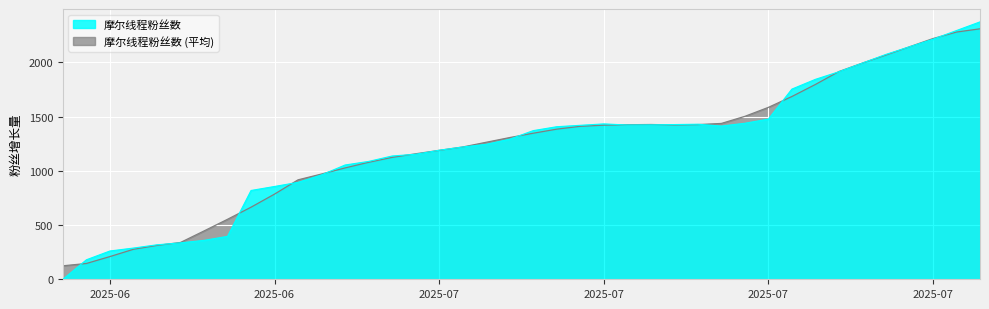

How many points are lower than both their immediate neighbors (excluding endpoints)?

2